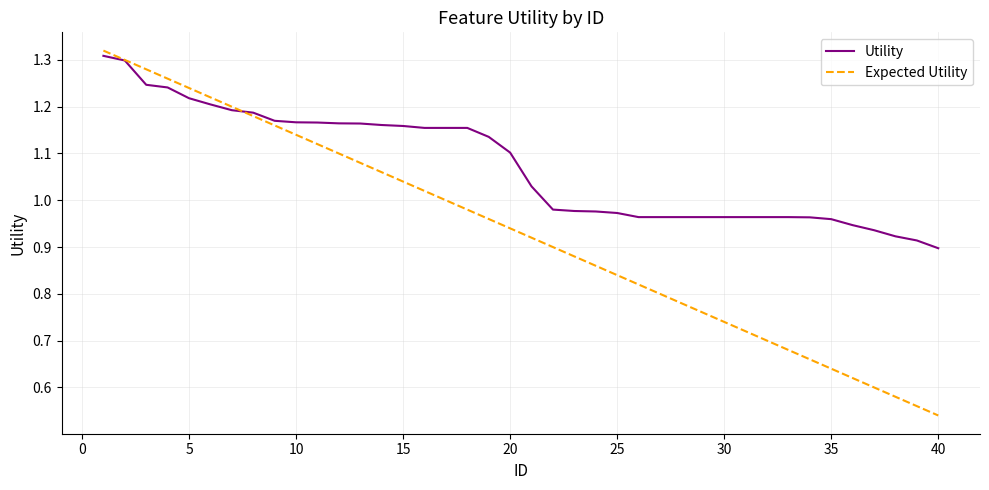

Which series has the largest total across all categories?

Utility